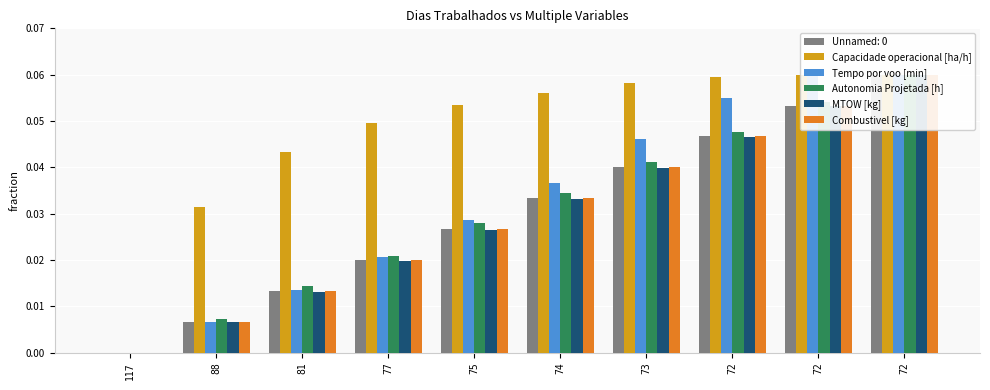

The Tempo por voo [min] series shows 0.0 at 81. True or false?

False